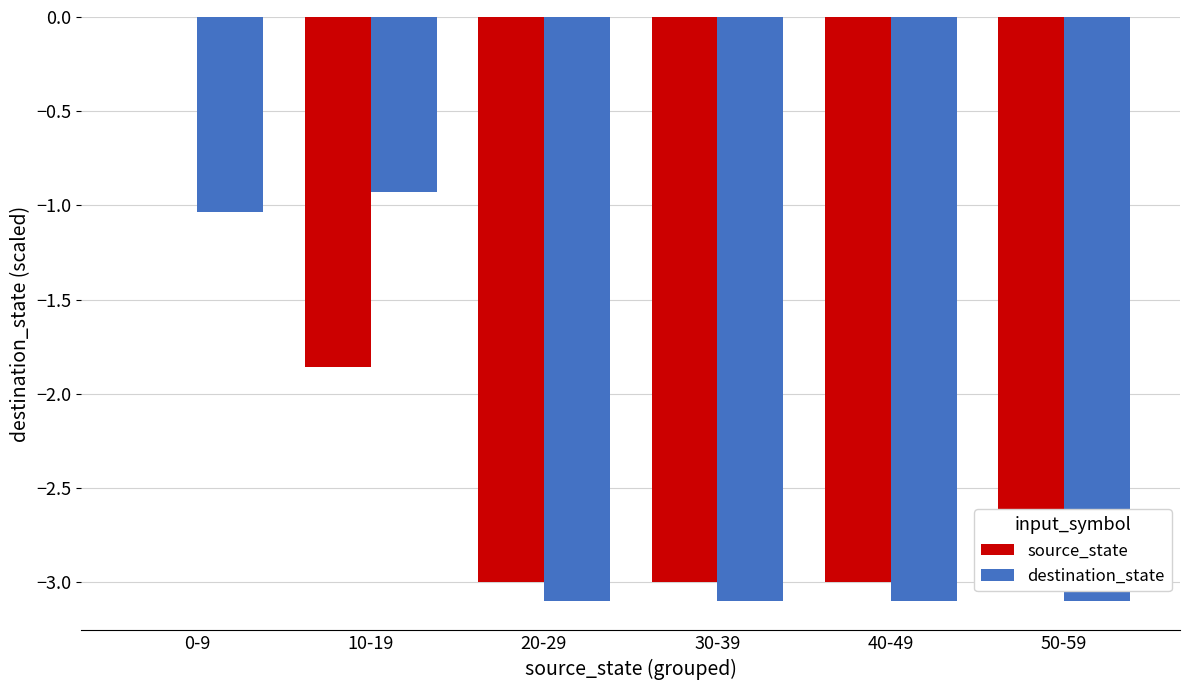

Does the chart contain stacked bars?

No